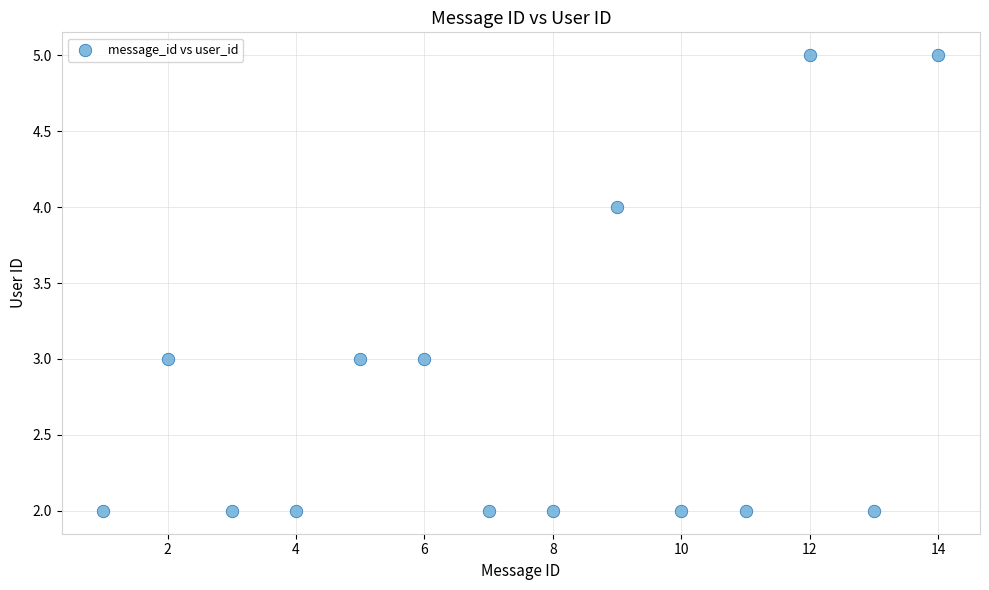

What is the range of X values (max minus min)?

13